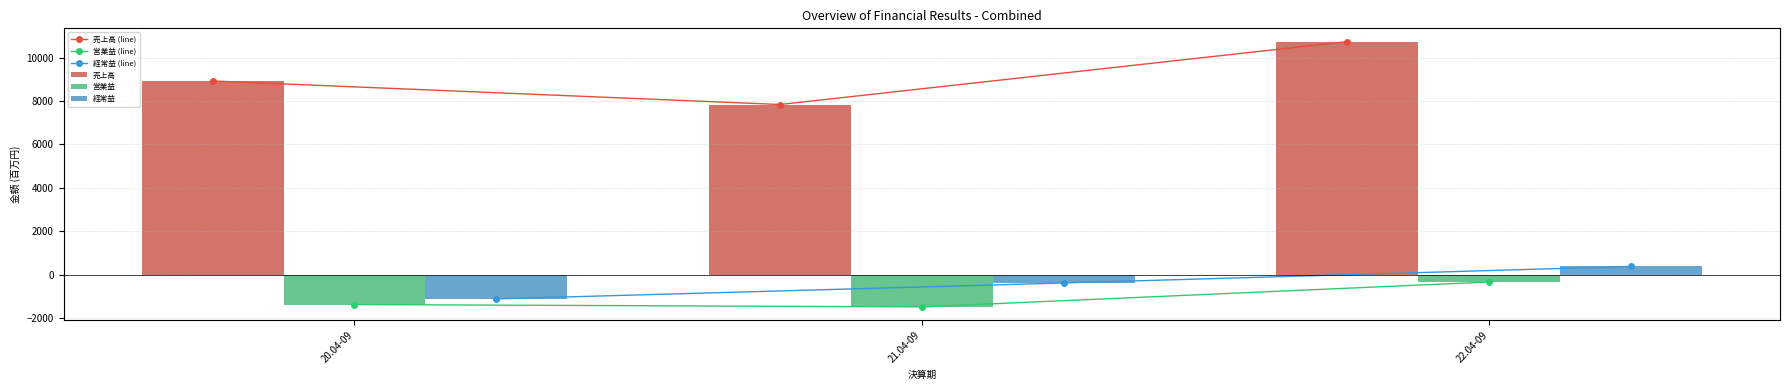

What is the difference between the 売上高 values at 21.04-09 and 20.04-09?

1083